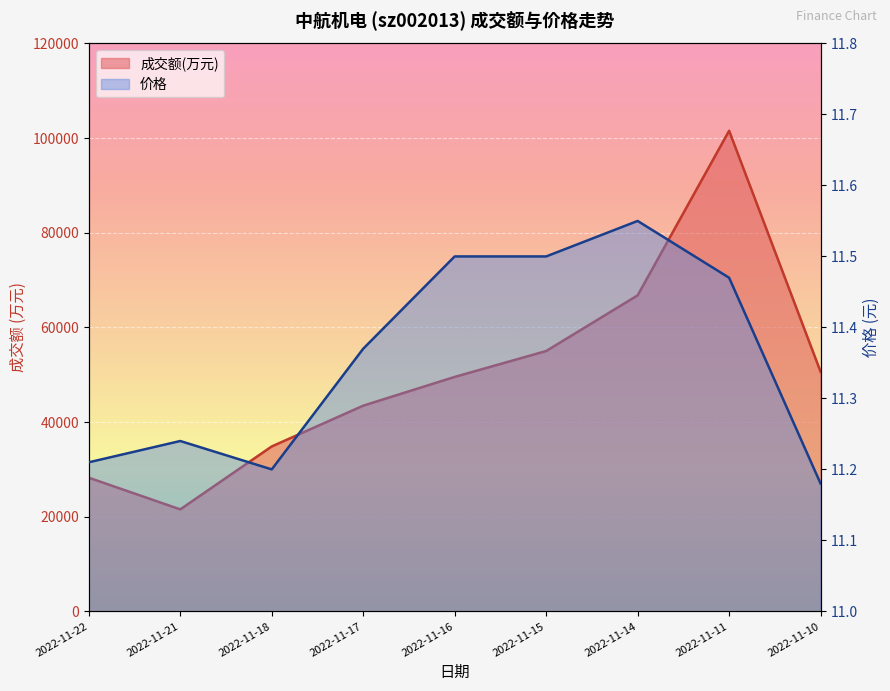

What are all the series names shown in the legend?

成交额(万元), 价格